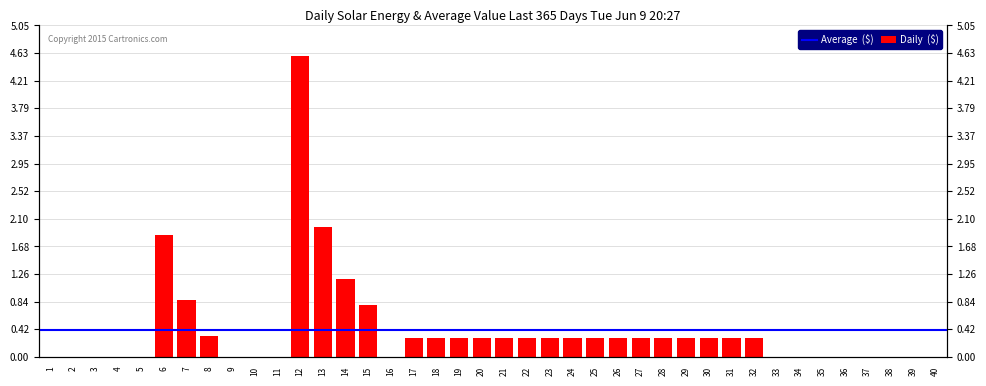

Which label corresponds to the largest value in the chart?

12